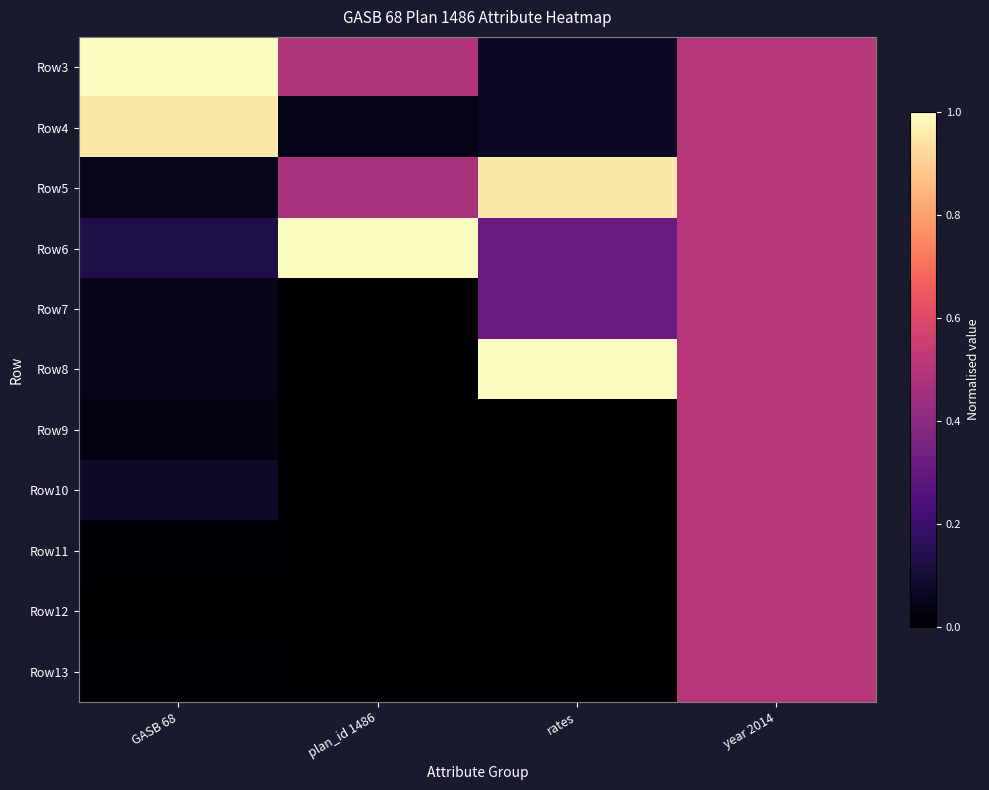

At which category is the sum across all series the highest?

year 2014